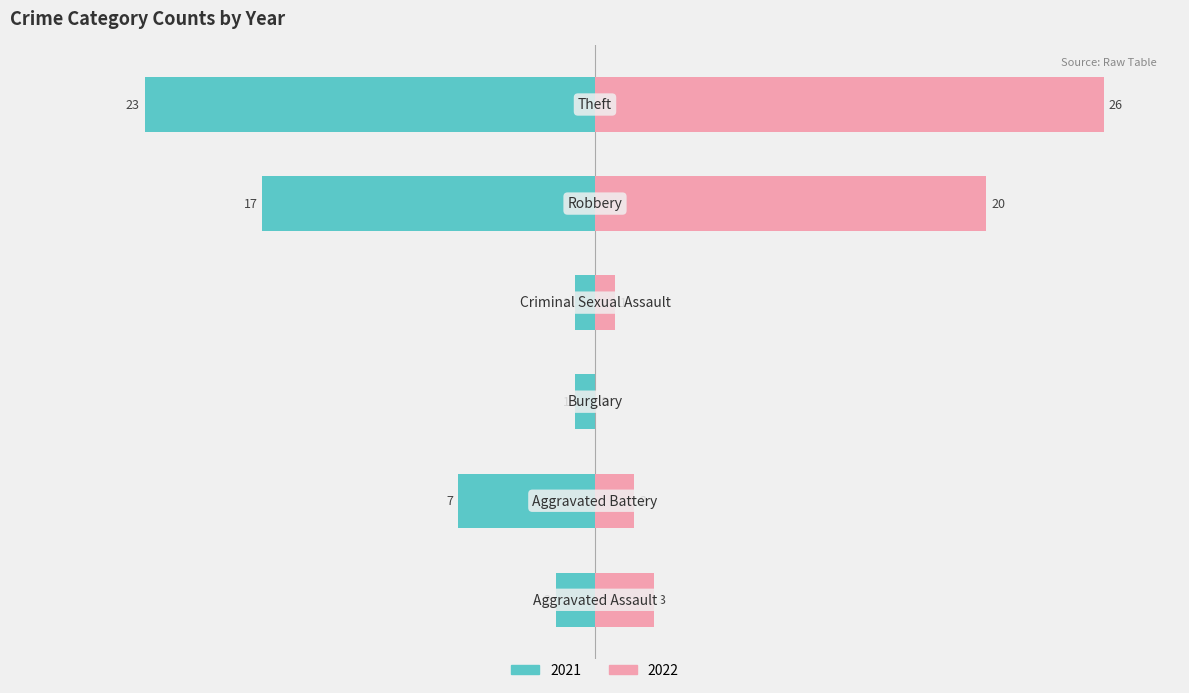

Reading left to right, extract all data points from this chart.

2021: -7.7	-26.9	-3.8	-3.8	-65.4	-88.5
2022: 11.5	7.7	0.0	3.8	76.9	100.0